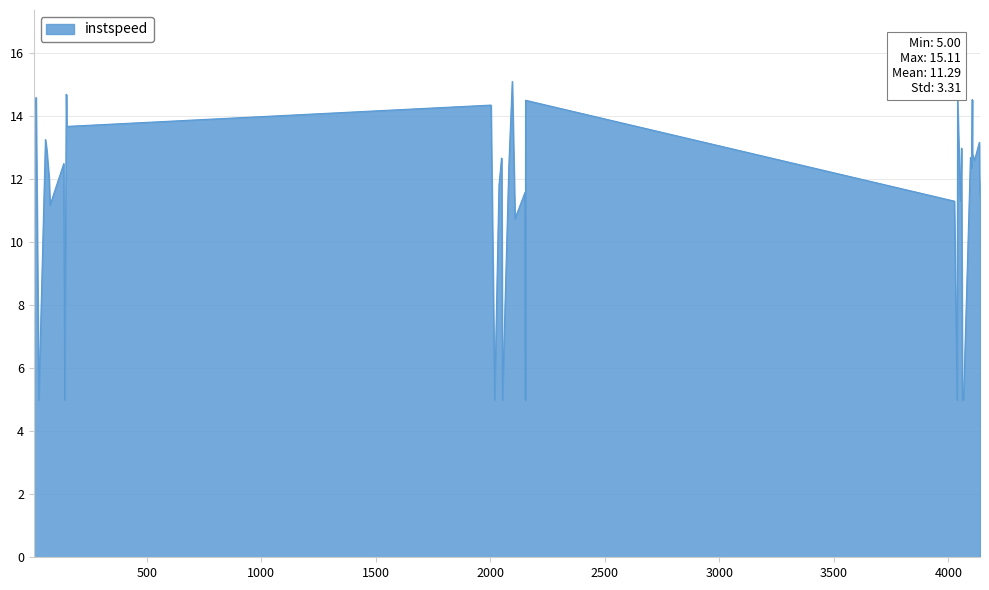

What is the minimum value shown in the chart?

5.0